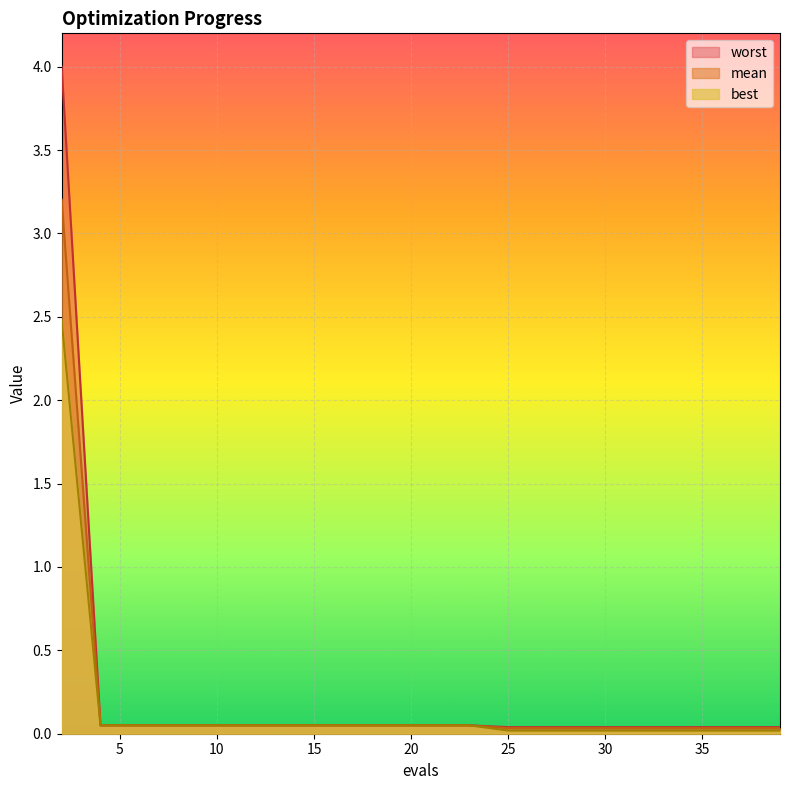

True or false: mean and worst intersect in this chart.

False